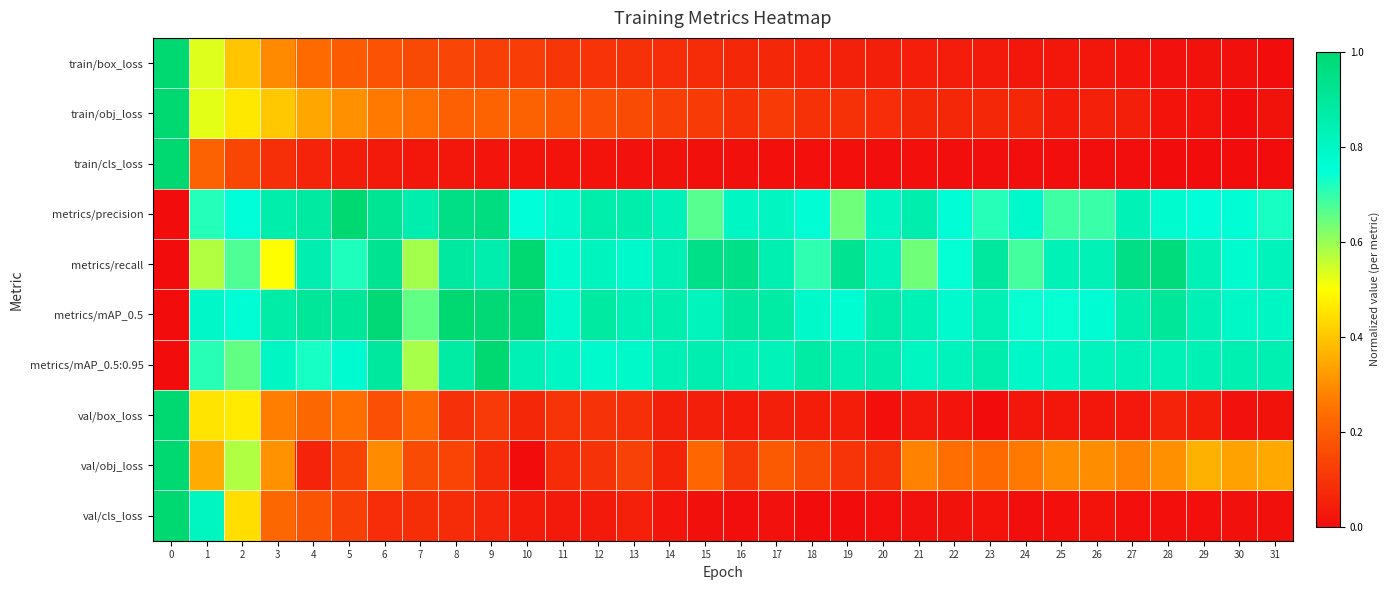

Reading left to right, list all the values displayed in this chart.

train/box_loss: 0=1.0	1=0.5	2=0.4	3=0.3	4=0.2	5=0.2	6=0.2	7=0.2	8=0.1	9=0.1	10=0.1	11=0.1	12=0.1	13=0.1	14=0.1	15=0.1	16=0.1	17=0.1	18=0.1	19=0.1	20=0.0	21=0.0	22=0.0	23=0.0	24=0.0	25=0.0	26=0.0	27=0.0	28=0.0	29=0.0	30=0.0	31=0.0
train/obj_loss: 0=1.0	1=0.5	2=0.5	3=0.4	4=0.3	5=0.3	6=0.3	7=0.2	8=0.2	9=0.2	10=0.2	11=0.2	12=0.2	13=0.2	14=0.1	15=0.1	16=0.1	17=0.1	18=0.1	19=0.1	20=0.1	21=0.1	22=0.1	23=0.1	24=0.1	25=0.0	26=0.1	27=0.0	28=0.0	29=0.0	30=0.0	31=0.0
train/cls_loss: 0=1.0	1=0.2	2=0.1	3=0.1	4=0.1	5=0.0	6=0.0	7=0.0	8=0.0	9=0.0	10=0.0	11=0.0	12=0.0	13=0.0	14=0.0	15=0.0	16=0.0	17=0.0	18=0.0	19=0.0	20=0.0	21=0.0	22=0.0	23=0.0	24=0.0	25=0.0	26=0.0	27=0.0	28=0.0	29=0.0	30=0.0	31=0.0
metrics/precision: 0=0.0	1=0.7	2=0.8	3=0.9	4=0.9	5=1.0	6=0.9	7=0.9	8=1.0	9=1.0	10=0.8	11=0.8	12=0.9	13=0.9	14=0.8	15=0.7	16=0.8	17=0.8	18=0.8	19=0.6	20=0.8	21=0.9	22=0.8	23=0.7	24=0.8	25=0.7	26=0.7	27=0.8	28=0.8	29=0.7	30=0.8	31=0.7
metrics/recall: 0=0.0	1=0.6	2=0.7	3=0.5	4=0.8	5=0.7	6=0.9	7=0.6	8=0.9	9=0.9	10=1.0	11=0.8	12=0.8	13=0.8	14=0.8	15=0.9	16=0.9	17=0.8	18=0.7	19=0.9	20=0.8	21=0.6	22=0.7	23=0.9	24=0.7	25=0.8	26=0.8	27=1.0	28=1.0	29=0.8	30=0.8	31=0.8
metrics/mAP_0.5: 0=0.0	1=0.8	2=0.8	3=0.9	4=0.9	5=0.9	6=1.0	7=0.7	8=1.0	9=1.0	10=1.0	11=0.8	12=0.9	13=0.8	14=0.9	15=0.8	16=0.9	17=0.9	18=0.8	19=0.8	20=0.9	21=0.8	22=0.8	23=0.8	24=0.7	25=0.7	26=0.8	27=0.8	28=0.9	29=0.8	30=0.8	31=0.8
metrics/mAP_0.5:0.95: 0=0.0	1=0.7	2=0.7	3=0.8	4=0.7	5=0.8	6=0.9	7=0.6	8=0.9	9=1.0	10=0.8	11=0.8	12=0.8	13=0.8	14=0.8	15=0.8	16=0.8	17=0.8	18=0.9	19=0.8	20=0.9	21=0.8	22=0.8	23=0.9	24=0.8	25=0.8	26=0.8	27=0.8	28=0.8	29=0.8	30=0.8	31=0.8
val/box_loss: 0=1.0	1=0.5	2=0.5	3=0.3	4=0.2	5=0.2	6=0.2	7=0.2	8=0.1	9=0.1	10=0.1	11=0.1	12=0.1	13=0.1	14=0.0	15=0.0	16=0.0	17=0.0	18=0.0	19=0.0	20=0.0	21=0.0	22=0.0	23=0.0	24=0.0	25=0.0	26=0.0	27=0.0	28=0.1	29=0.0	30=0.0	31=0.0
val/obj_loss: 0=1.0	1=0.4	2=0.6	3=0.3	4=0.1	5=0.1	6=0.3	7=0.2	8=0.1	9=0.1	10=0.0	11=0.1	12=0.1	13=0.1	14=0.1	15=0.2	16=0.1	17=0.2	18=0.2	19=0.1	20=0.1	21=0.3	22=0.2	23=0.2	24=0.3	25=0.3	26=0.3	27=0.3	28=0.3	29=0.4	30=0.3	31=0.3
val/cls_loss: 0=1.0	1=0.8	2=0.4	3=0.2	4=0.2	5=0.1	6=0.1	7=0.1	8=0.1	9=0.1	10=0.0	11=0.0	12=0.0	13=0.0	14=0.0	15=0.0	16=0.0	17=0.0	18=0.0	19=0.0	20=0.0	21=0.0	22=0.0	23=0.0	24=0.0	25=0.0	26=0.0	27=0.0	28=0.0	29=0.0	30=0.0	31=0.0